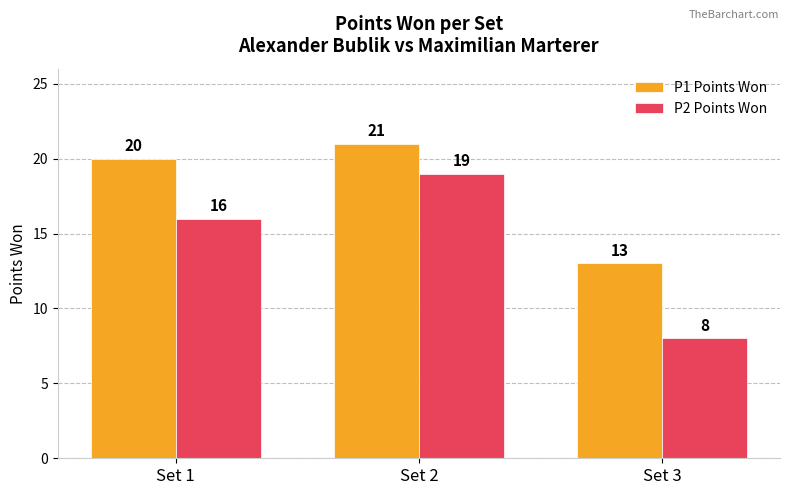

Where is P2 Points Won nearest to the value 13?

Set 1